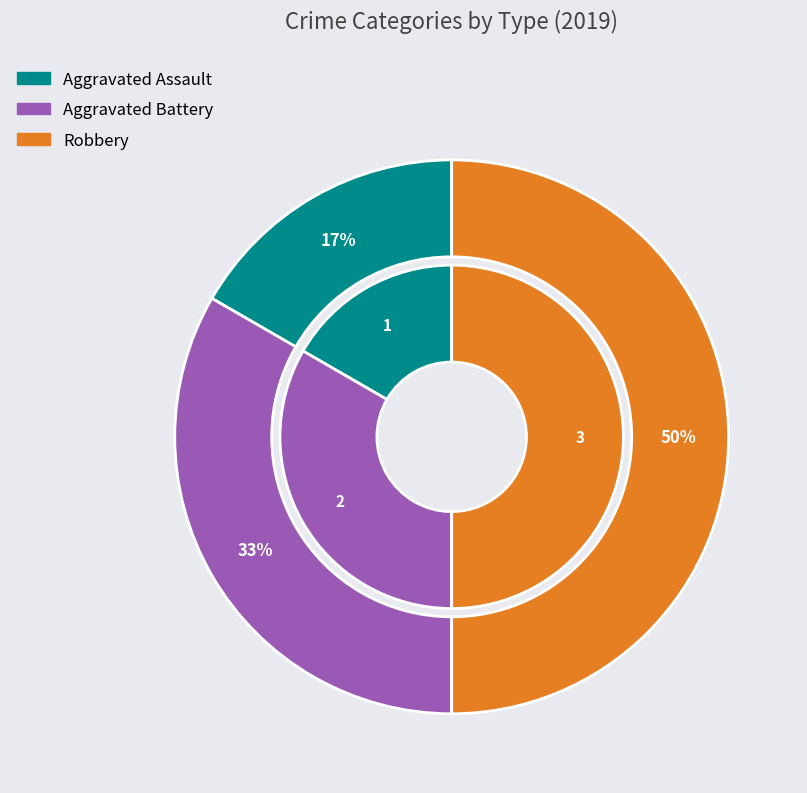

To the nearest percent, what is the combined percentage of Robbery and Aggravated Assault?

67%